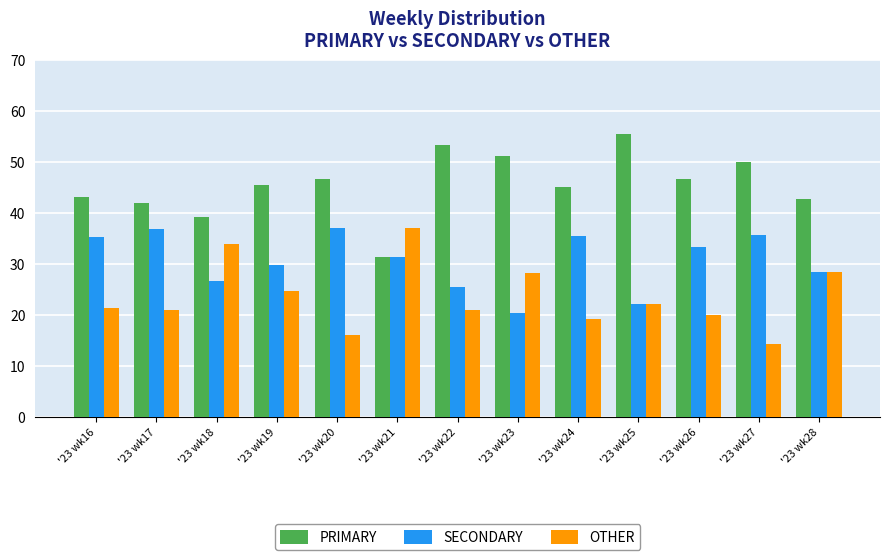

Is it true that OTHER equals 28.6 at '23 wk28?

True